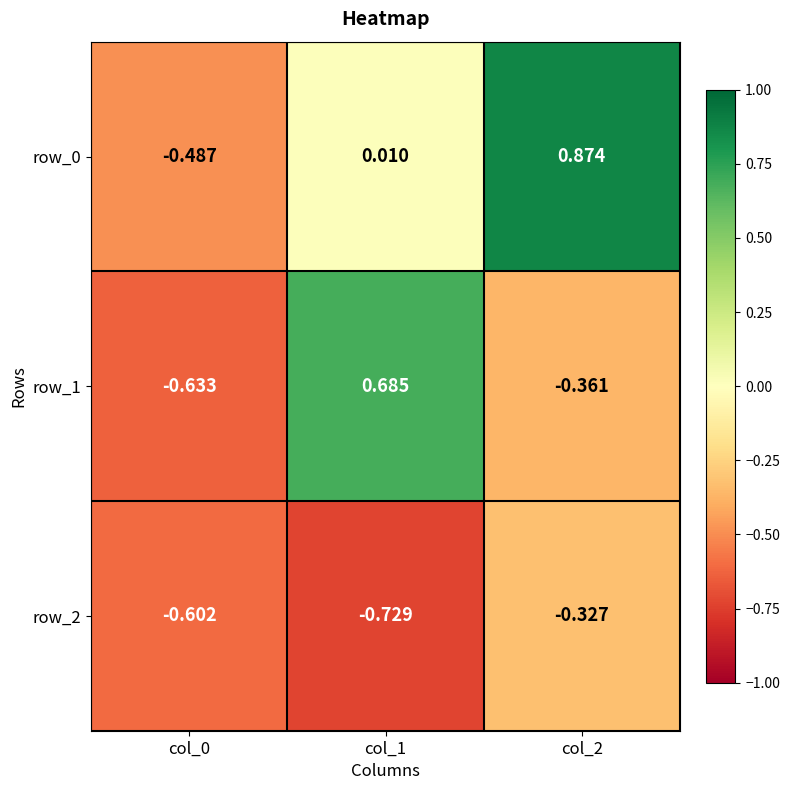

At which category does the chart reach its peak across all series?

col_2